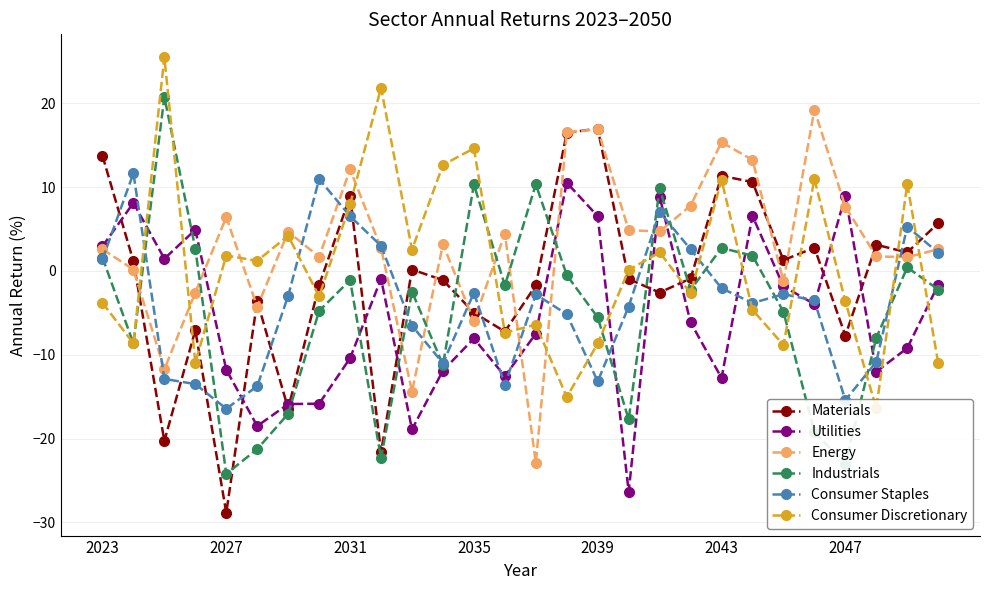

How many values in the Energy series are below 3?

14